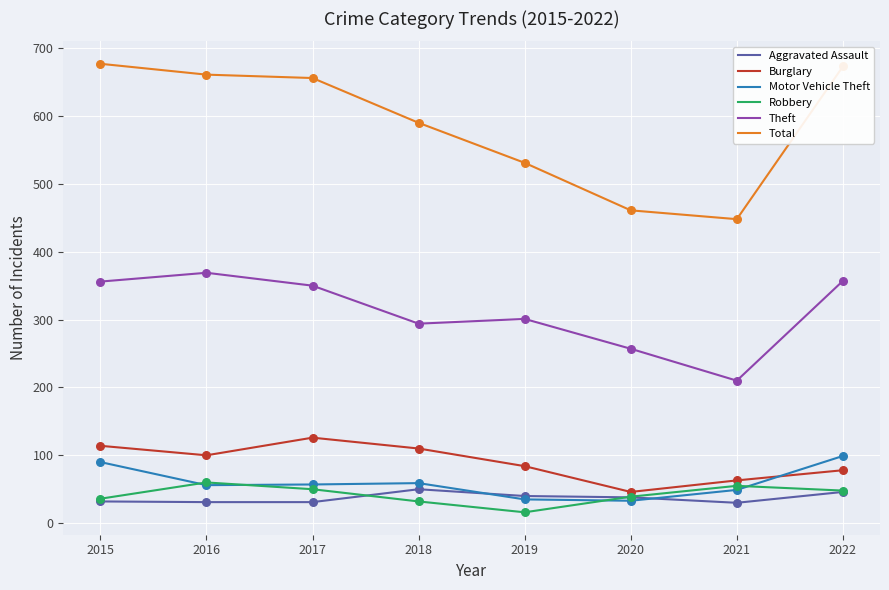

Which series has the largest range (max minus min)?

Total